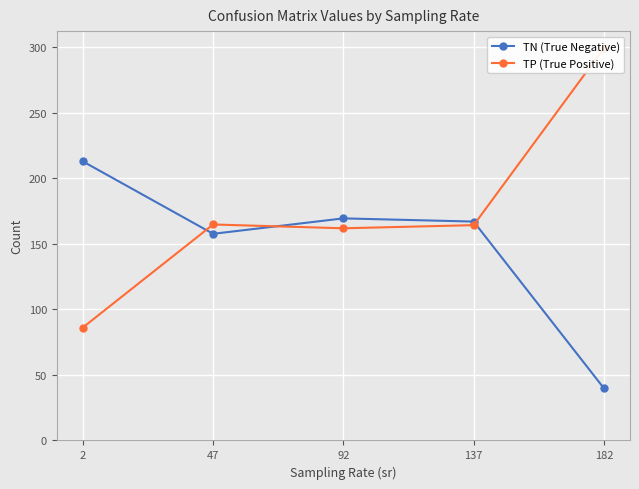

How many interior local peaks does the TP (True Positive) series have?

1